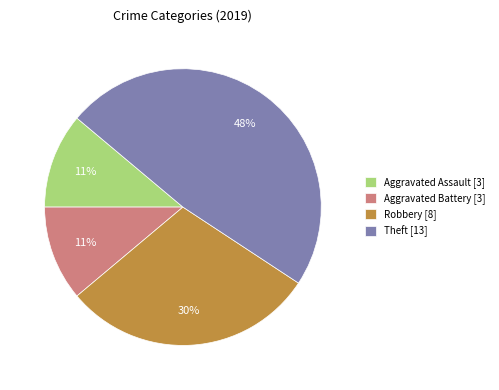

Count the number of slices in the pie.

4